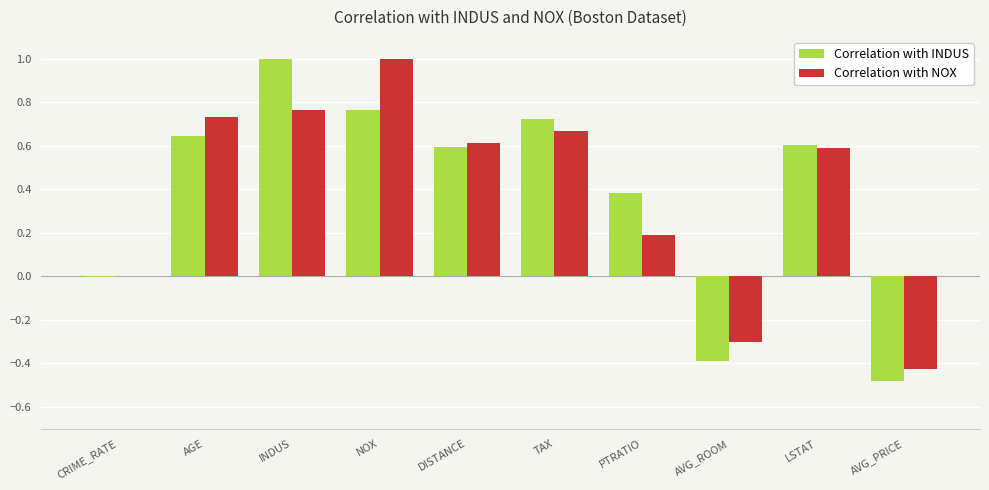

Is the value of Correlation with NOX at LSTAT greater than the value of Correlation with INDUS at NOX?

No